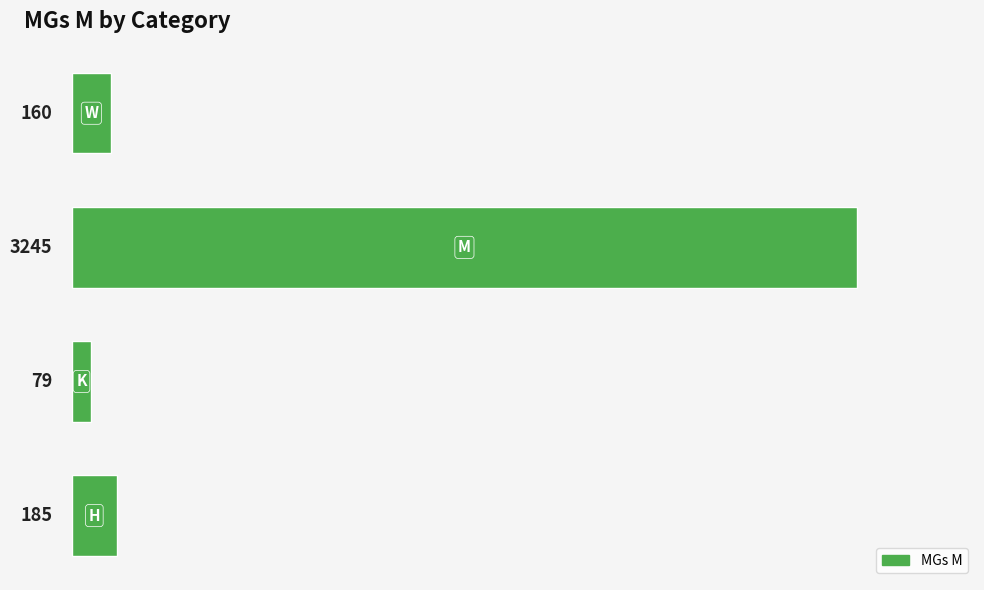

What is the sum of all values?

3669